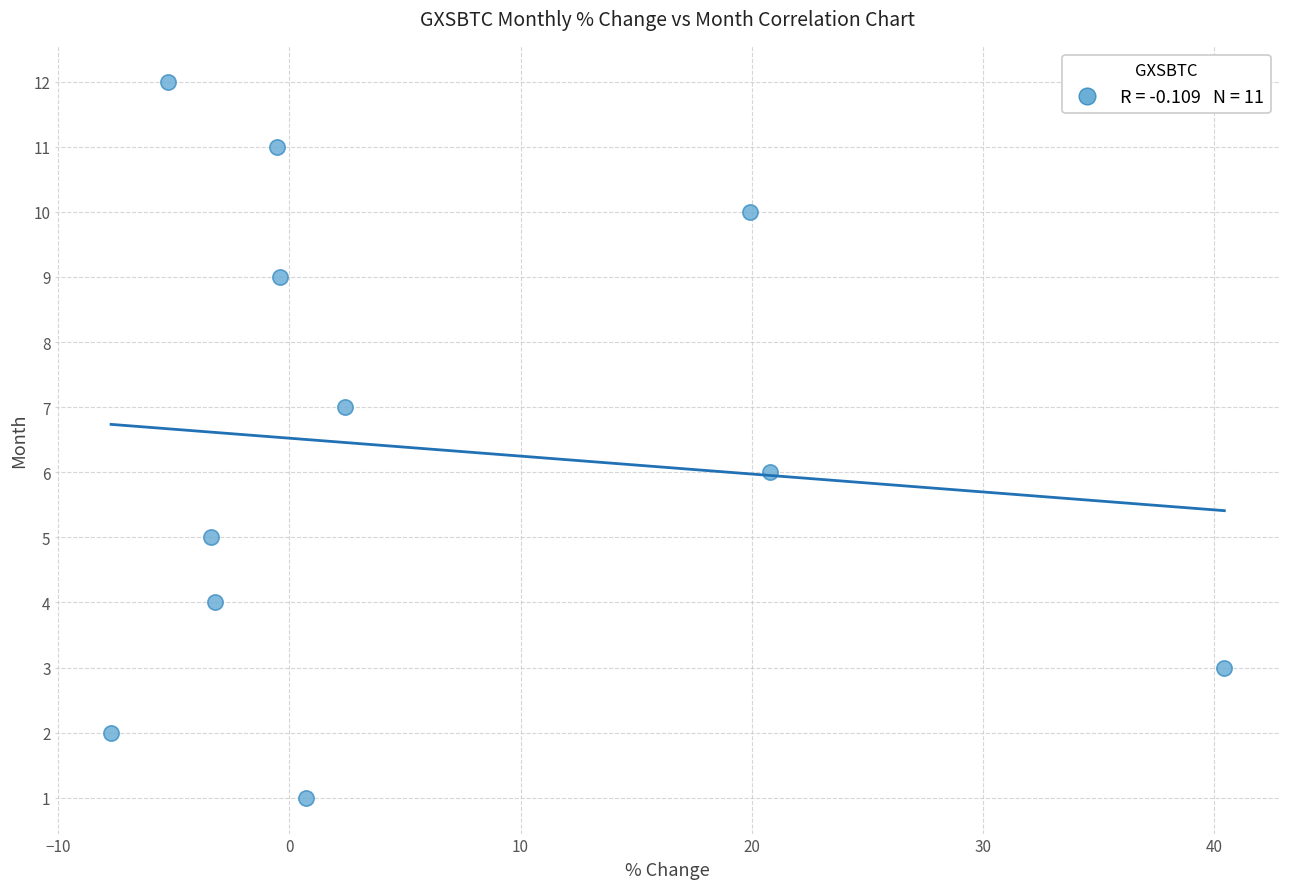

What is the average Y value?

6